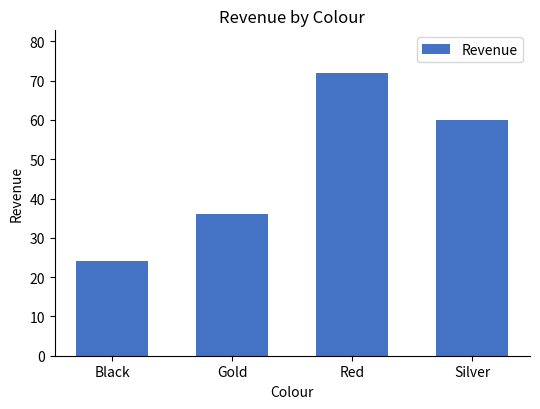

List the labels in order of value, smallest first.

Black, Gold, Silver, Red